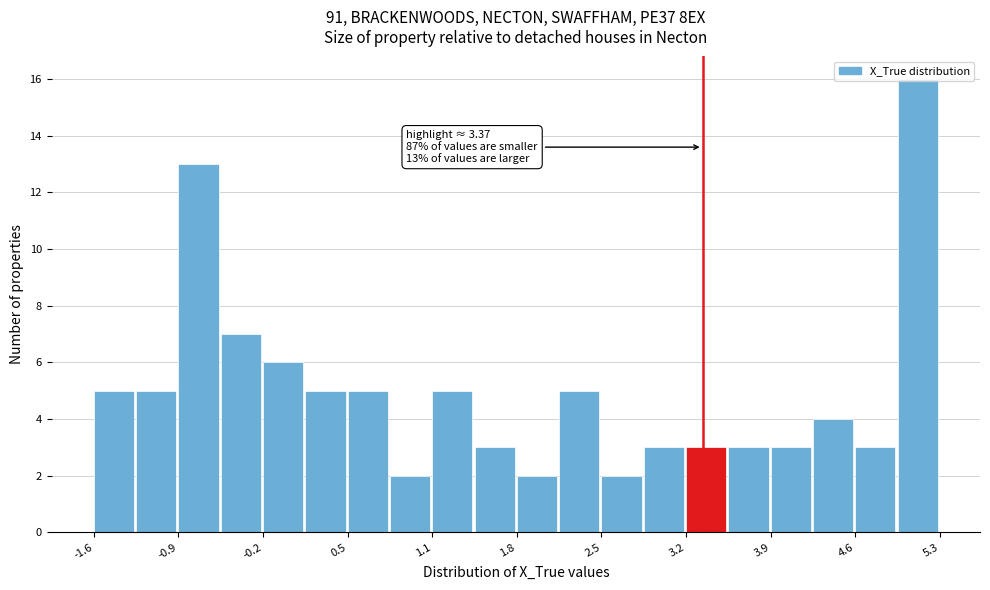

Read against the x-axis, roughly where is the centre of the tallest bar?

5.1